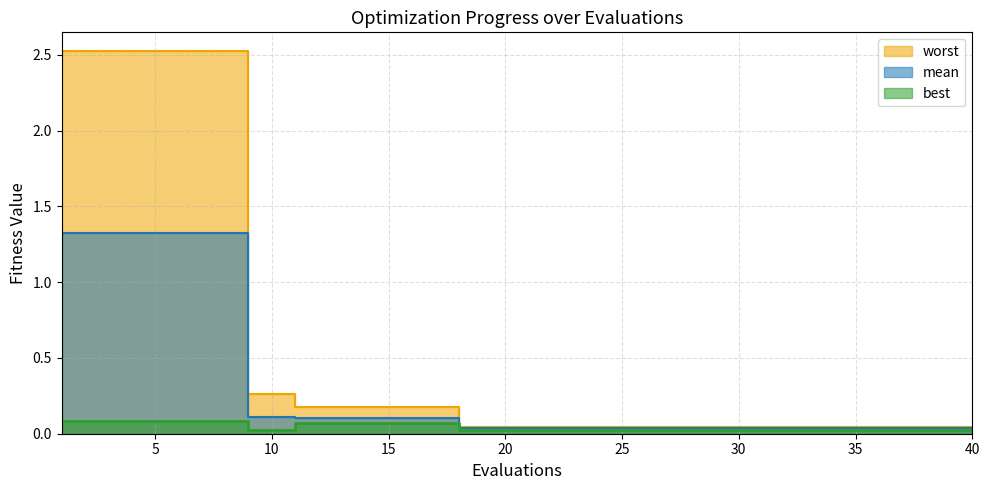

True or false: mean has a value of 0.0 at 40.

False